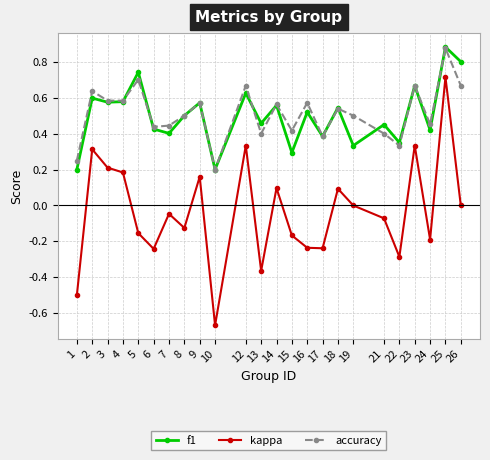

True or false: accuracy and f1 cross at least once.

True